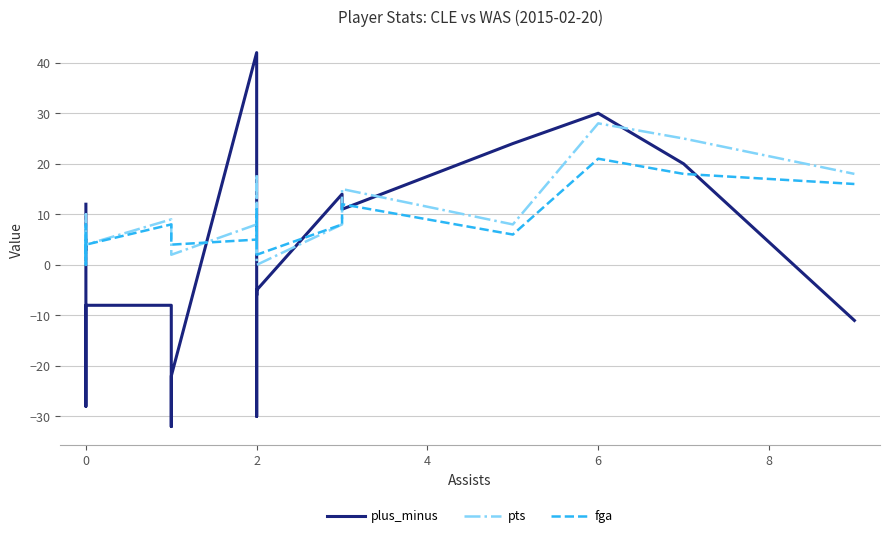

What is the difference between the maximum and second lowest values in the pts series?

28